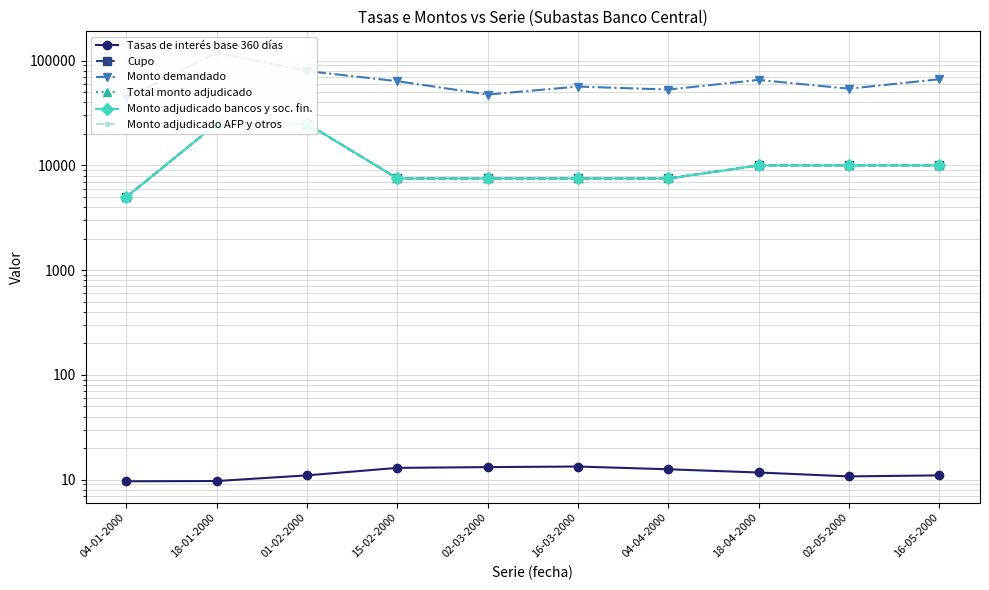

Is this an area chart (filled region under the line)?

No